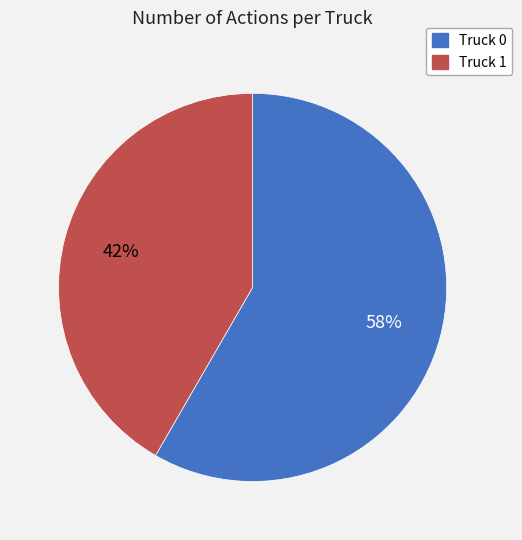

Which has a higher value, Truck 0 or Truck 1?

Truck 0